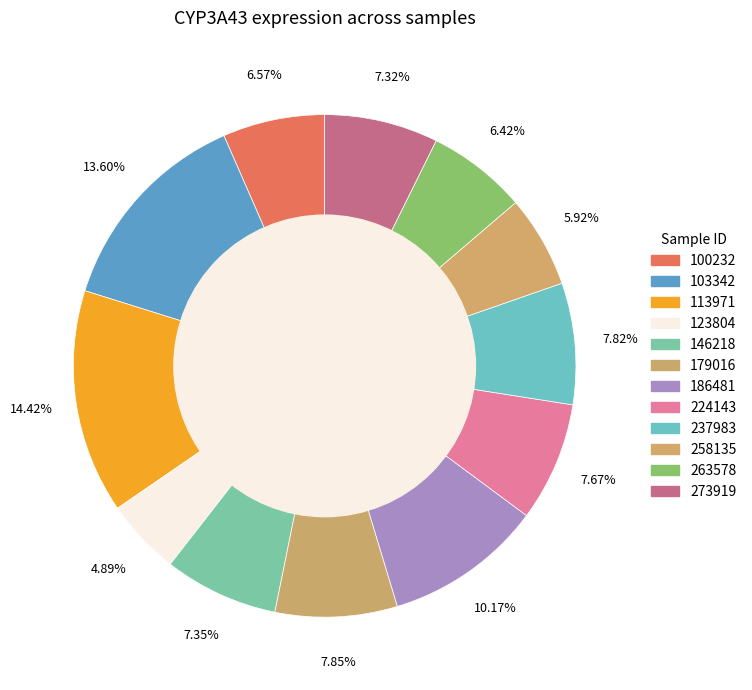

To the nearest percent, what percentage of the pie is 100232?

7%